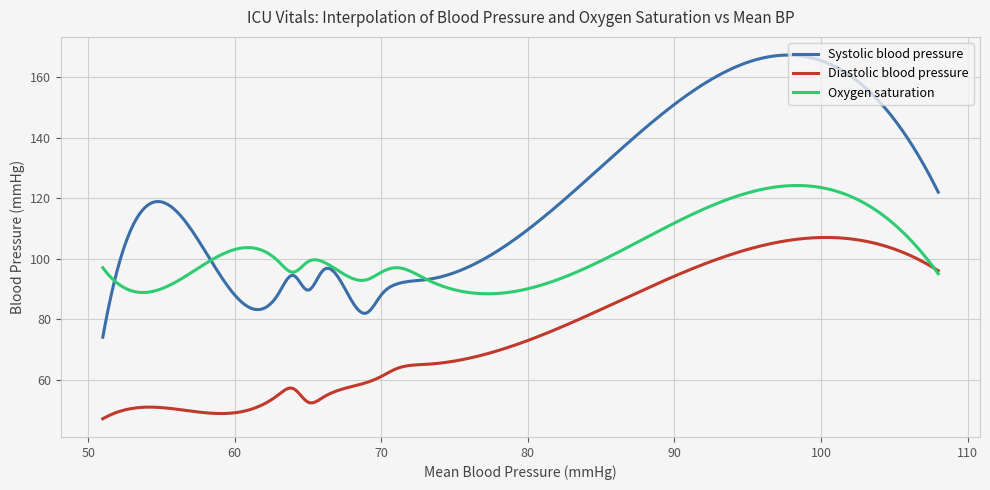

Which series has the widest spread of values?

Systolic blood pressure